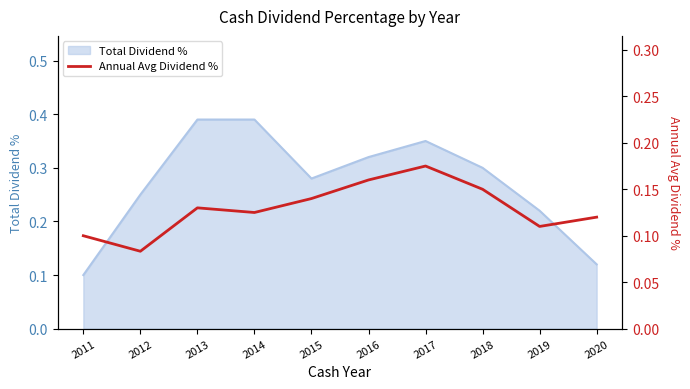

List the labels in order of value, smallest first.

2012, 2011, 2019, 2020, 2014, 2013, 2015, 2018, 2016, 2017